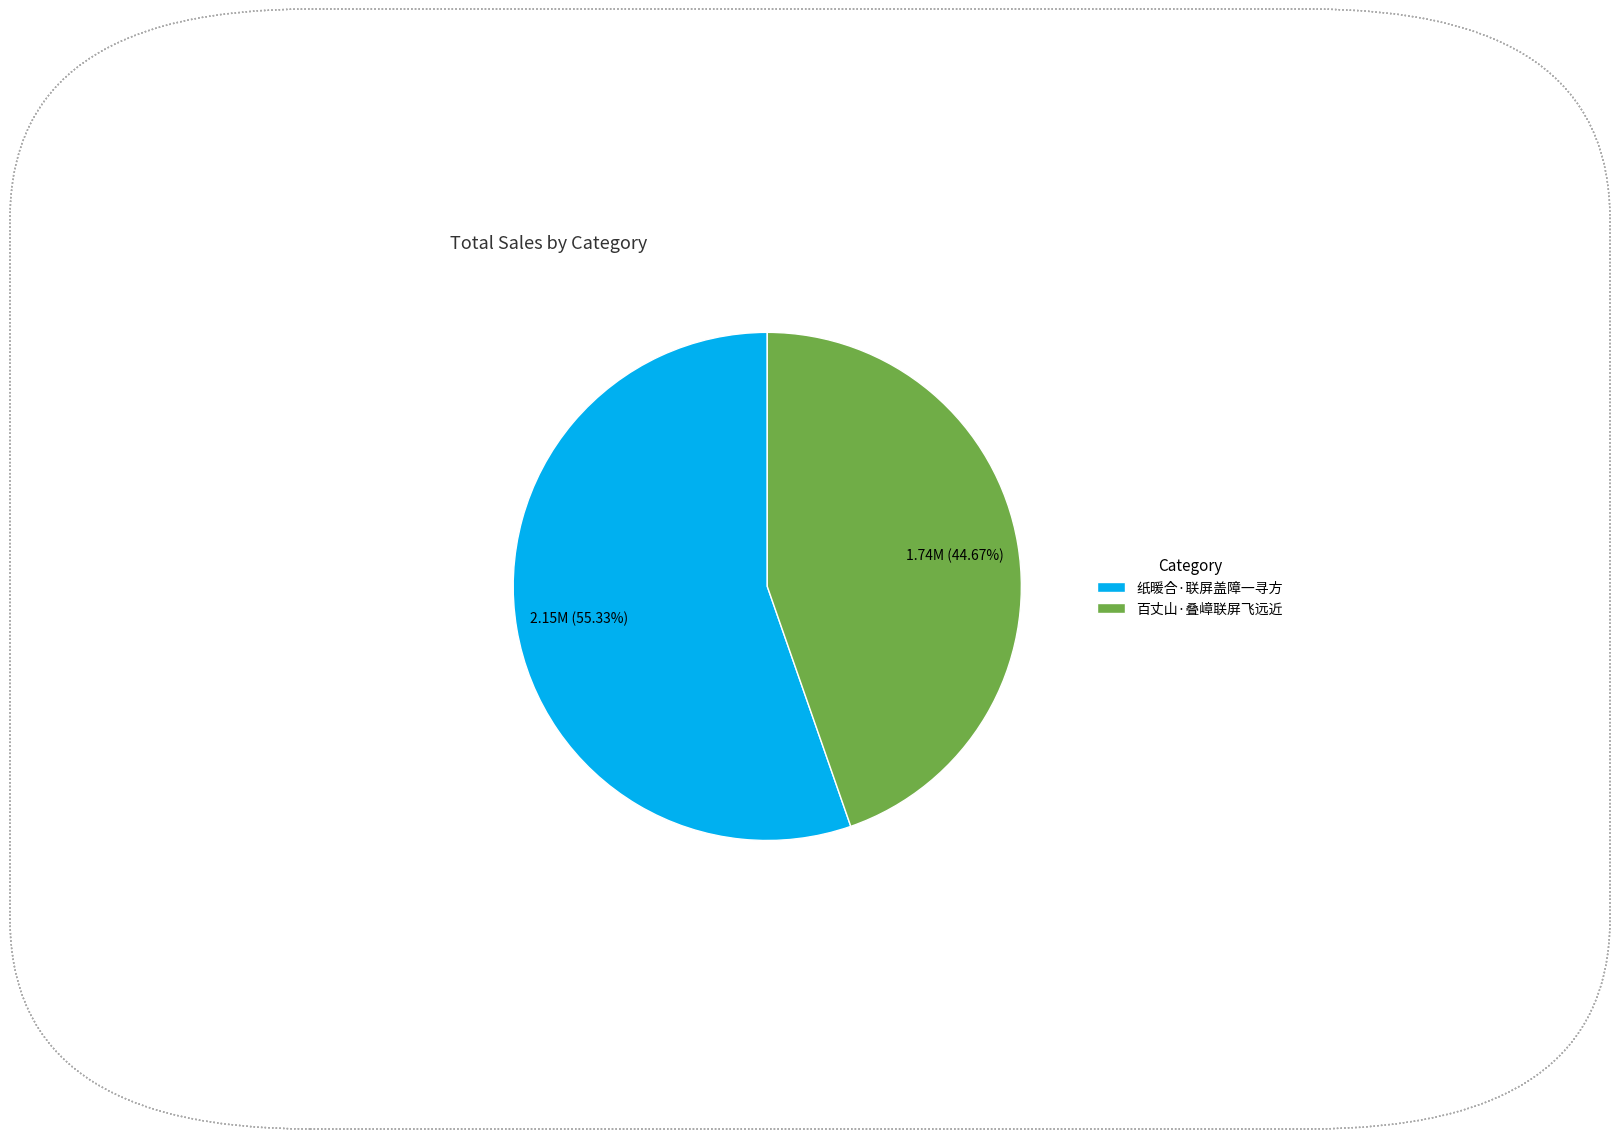

The 纸暖合·联屏盖障一寻方 slice represents 55% of the pie. True or false?

True